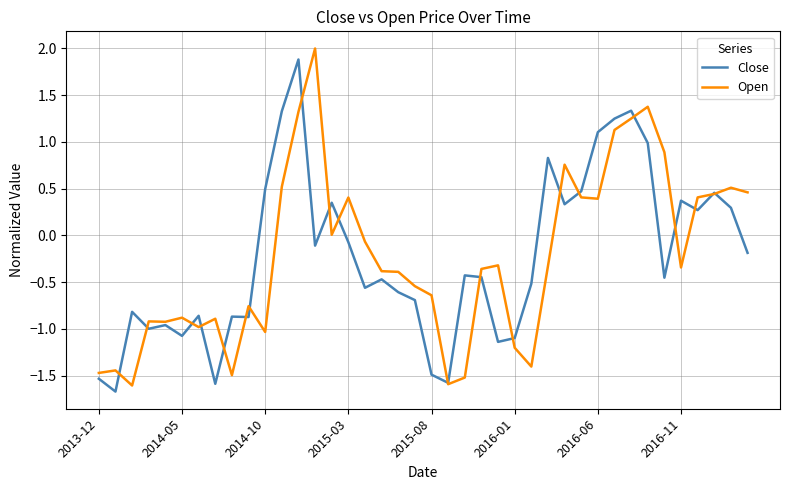

What is the maximum value for Close?

1.9